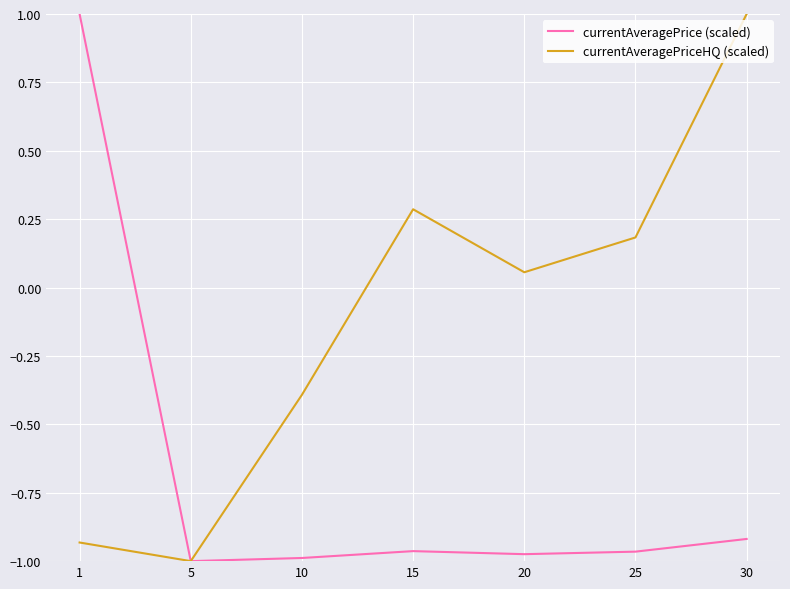

At which label is currentAveragePriceHQ (scaled) closest to 0?

20